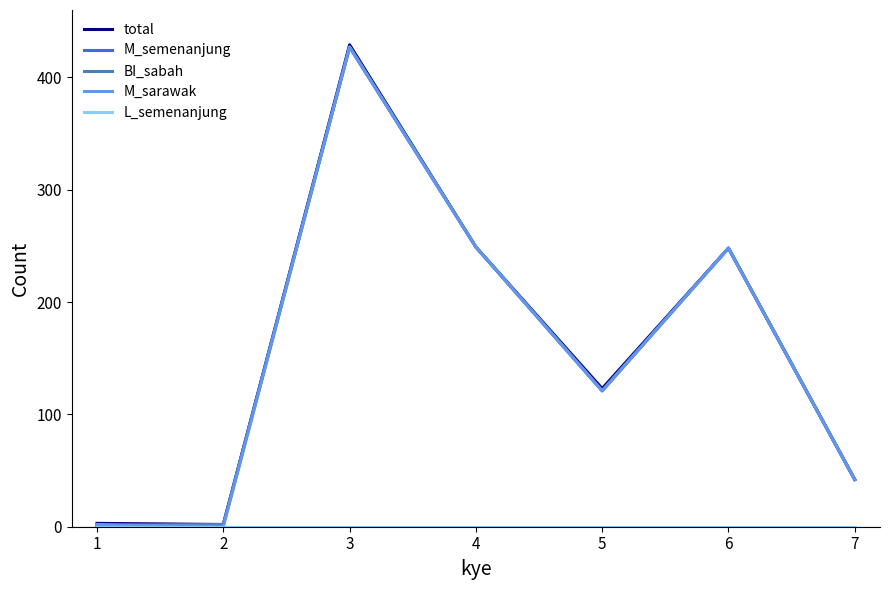

What is the sum of all BI_sabah values?

1090